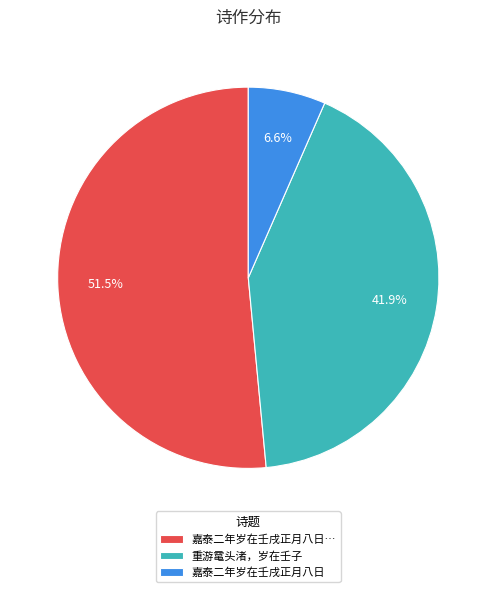

Does 重游鼋头渚，岁在壬子 account for over 50% of the chart?

No